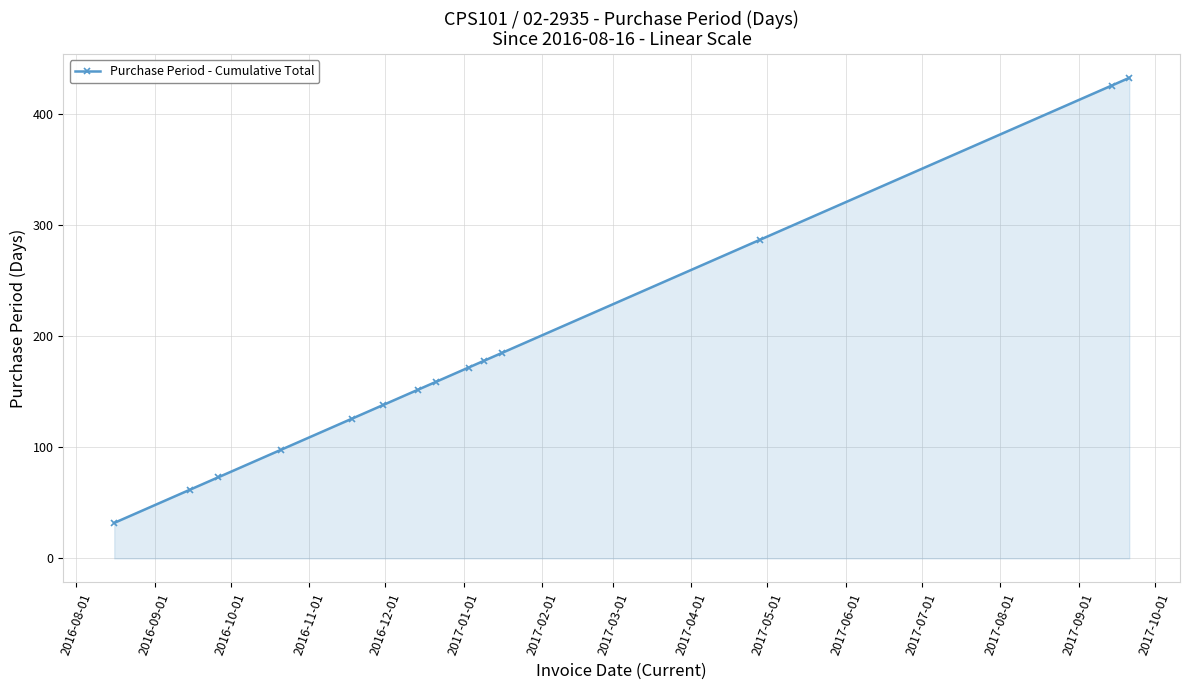

What is the value of the 6th point from the left?

138